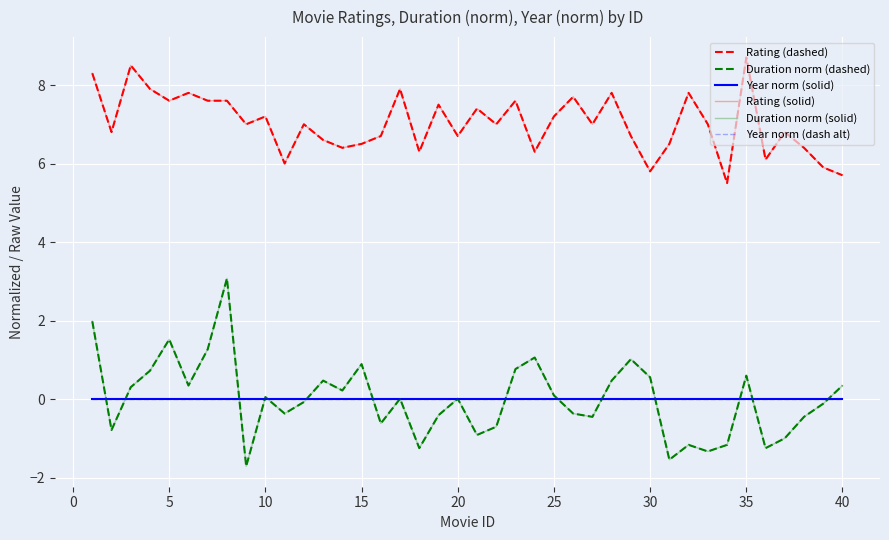

Which category has the lowest value in the Duration norm (solid) series?

35